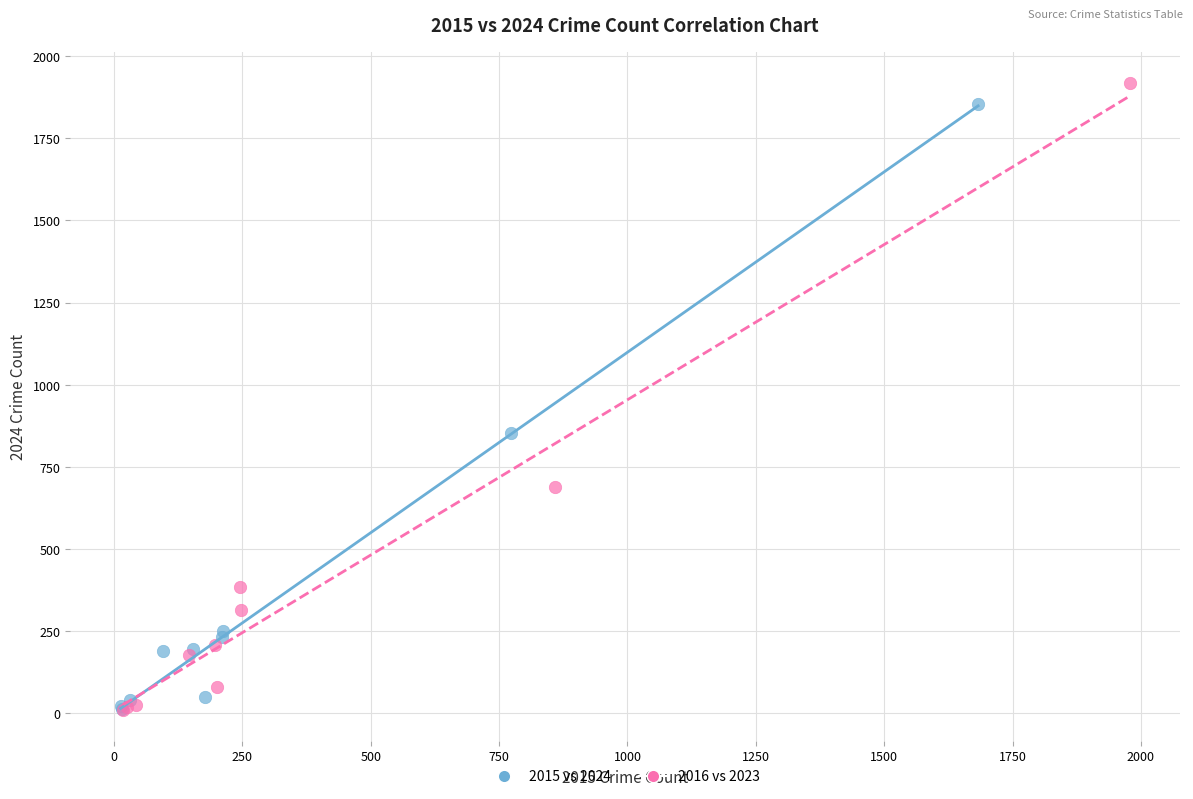

Which series has the largest Y range (max minus min)?

2016 vs 2023